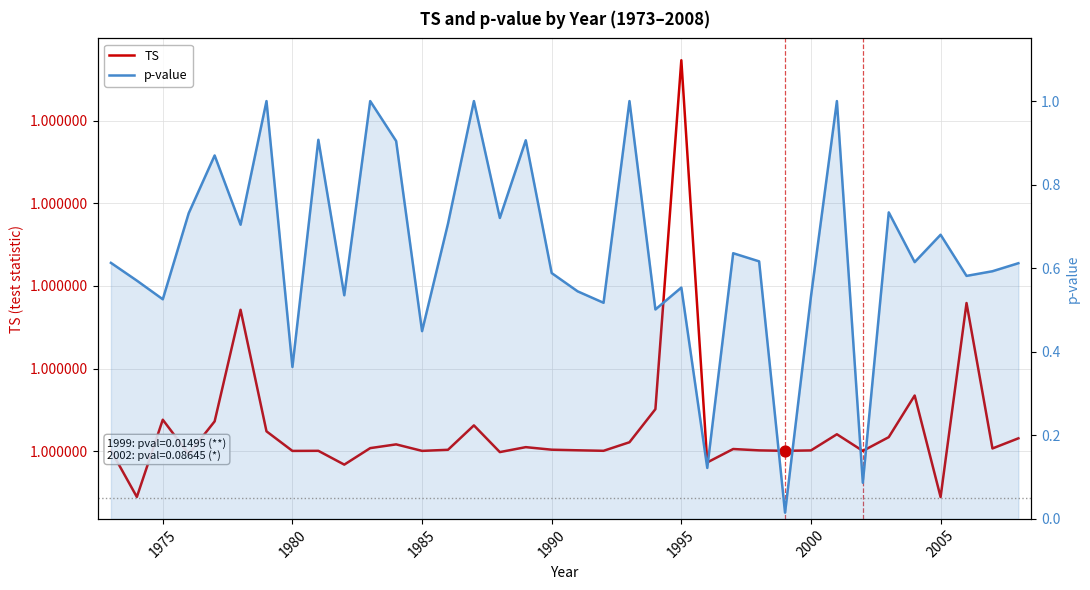

At how many categories does at least one series exceed 0?

36